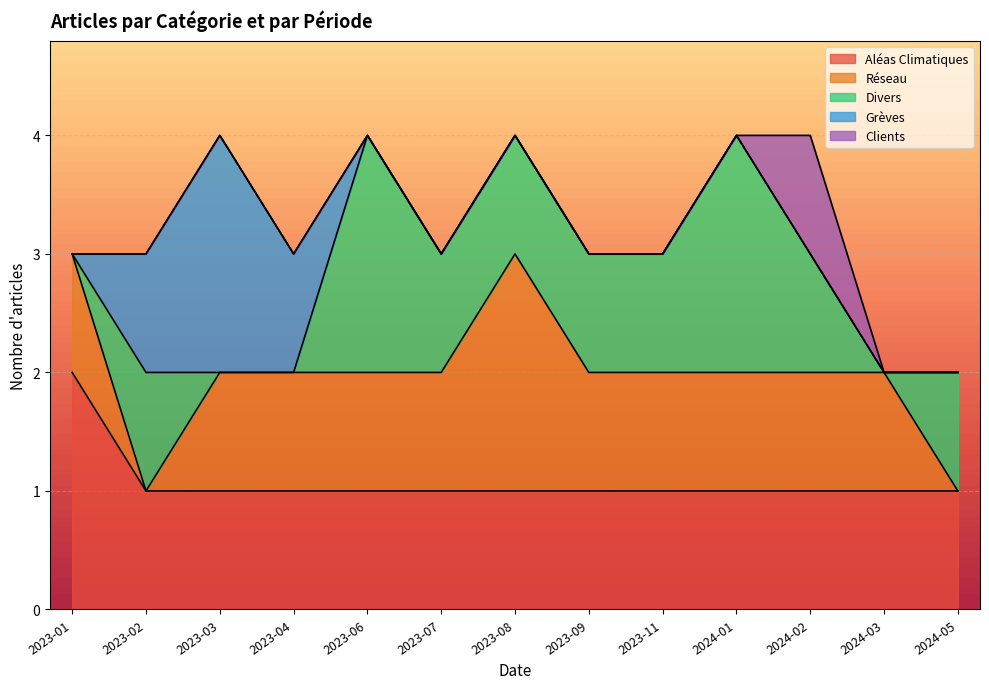

Which series has the largest total across all categories?

Aléas Climatiques